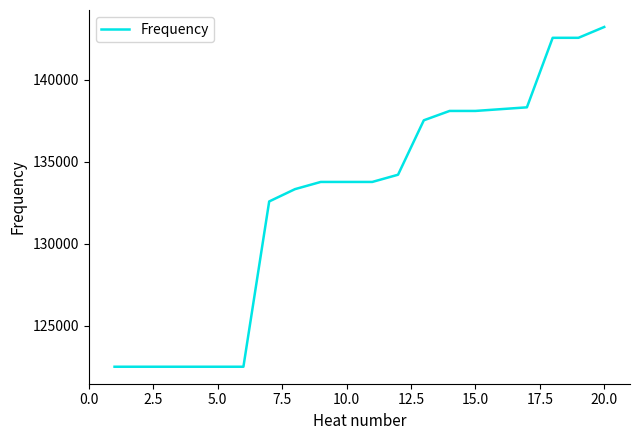

What is the greatest value displayed?

143230